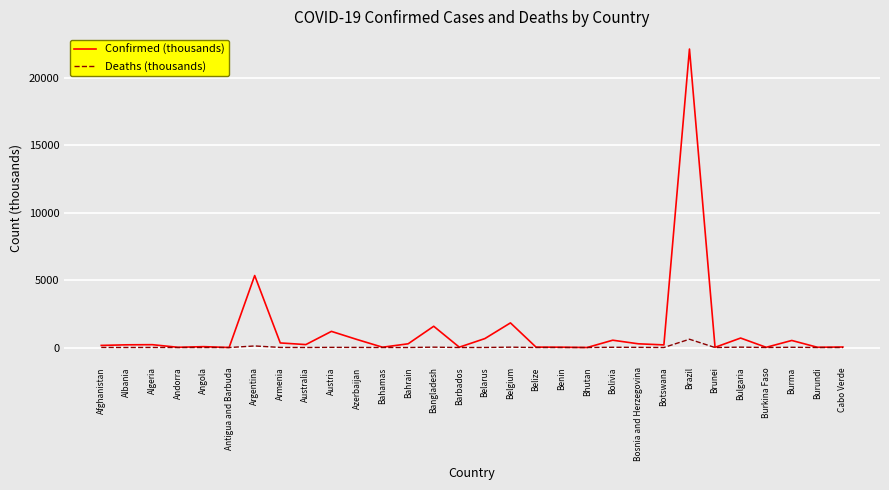

Is it true that Deaths (thousands) equals 0.2 at Benin?

True